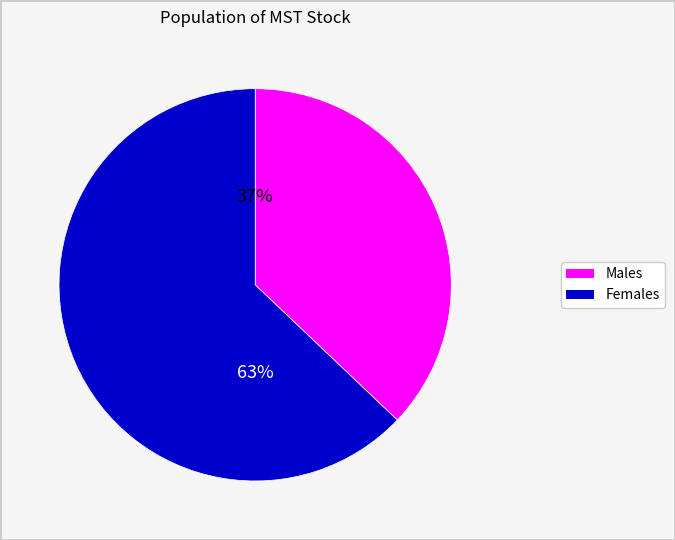

Is there any slice that represents more than half of the pie?

Yes